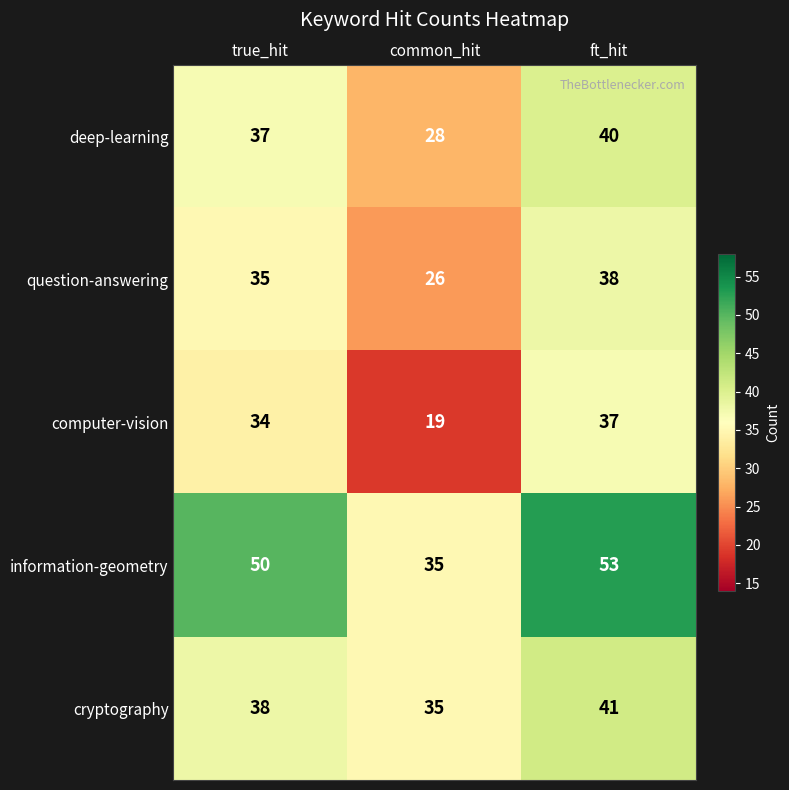

Is it true that deep-learning equals 62 at true_hit?

False